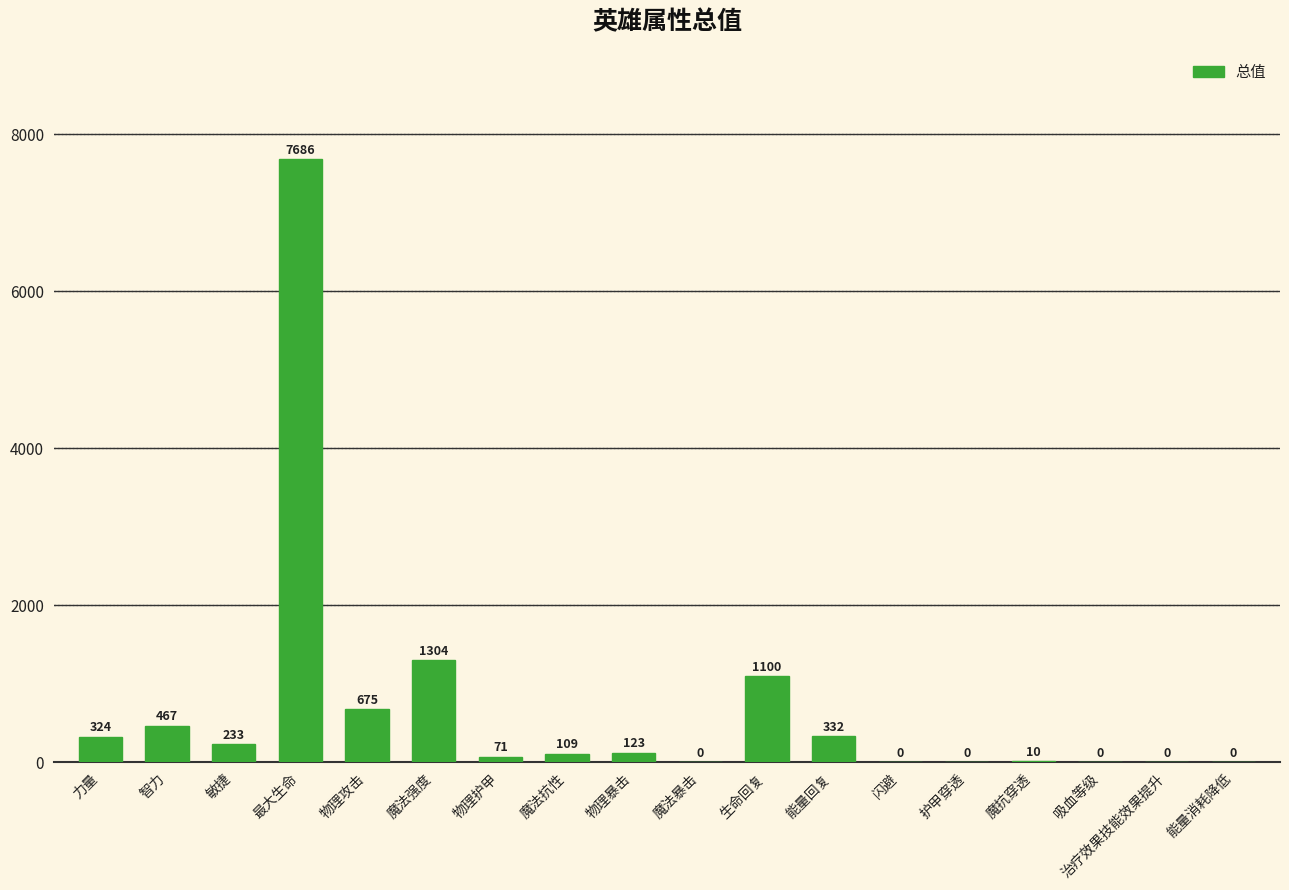

What is the sum of the values at 生命回复 and 最大生命?

8786